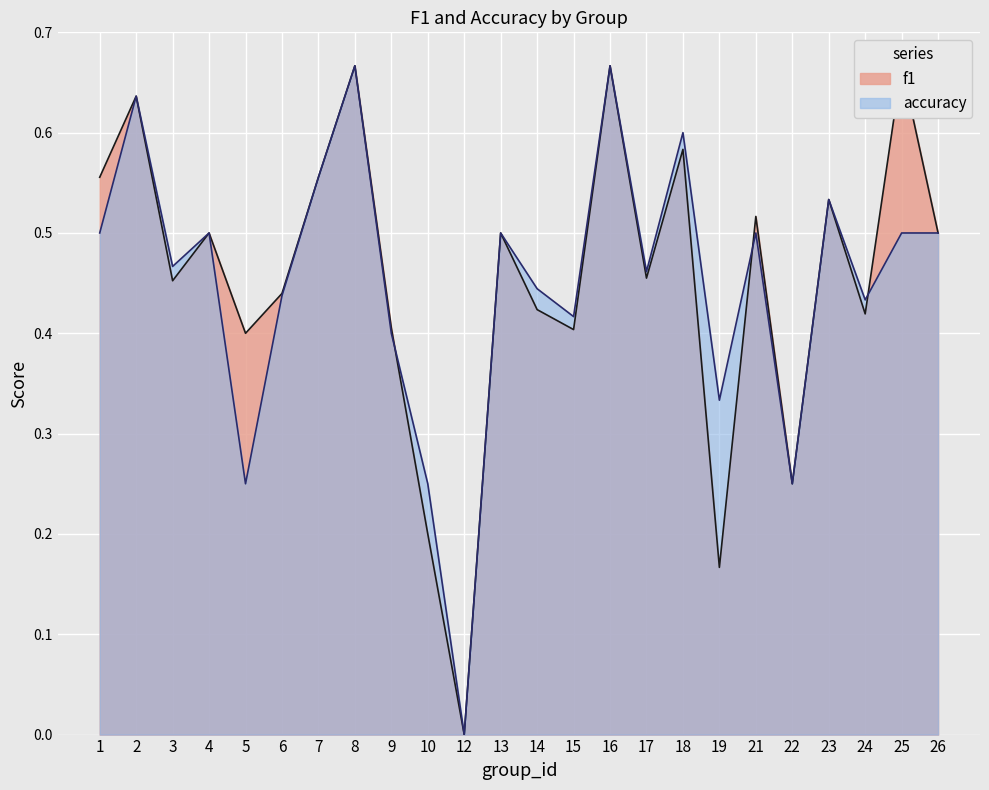

List the labels in order of f1 value, largest first.

8, 16, 25, 2, 18, 7, 1, 23, 21, 4, 13, 26, 17, 3, 6, 14, 24, 9, 15, 5, 22, 10, 19, 12